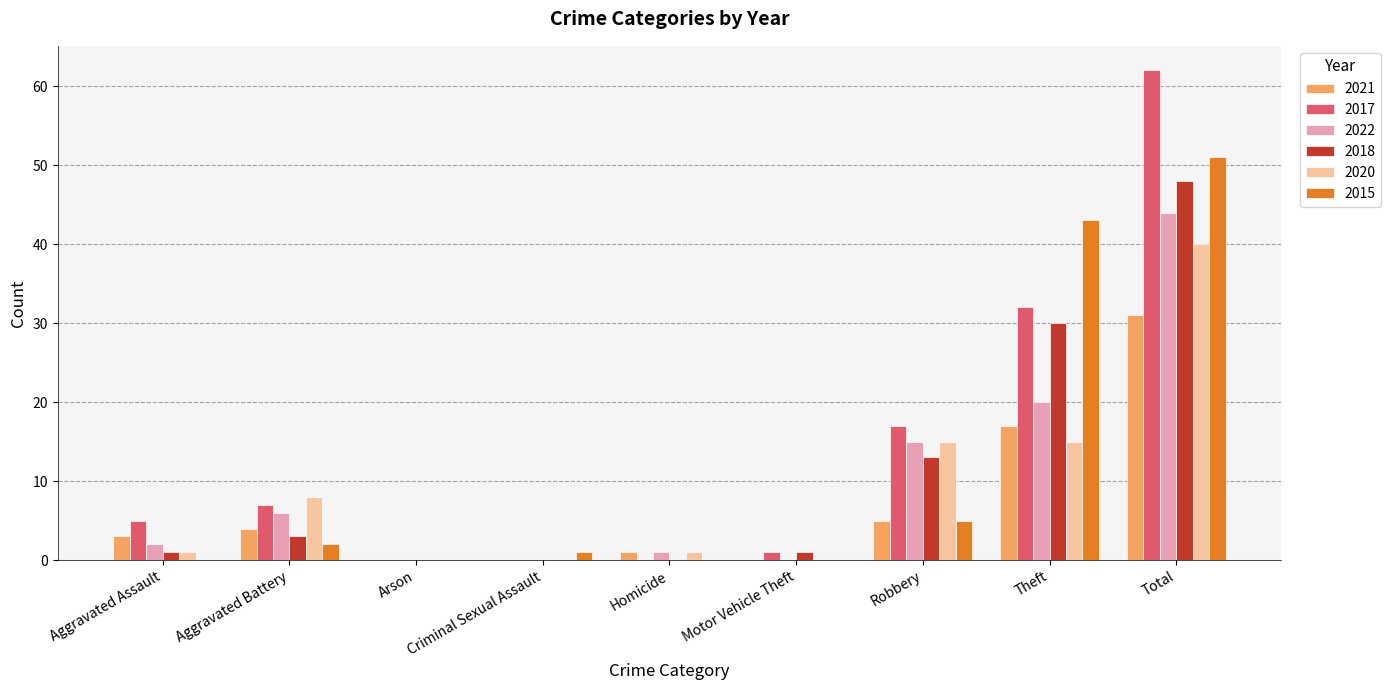

What is the total value across all series at Criminal Sexual Assault?

1